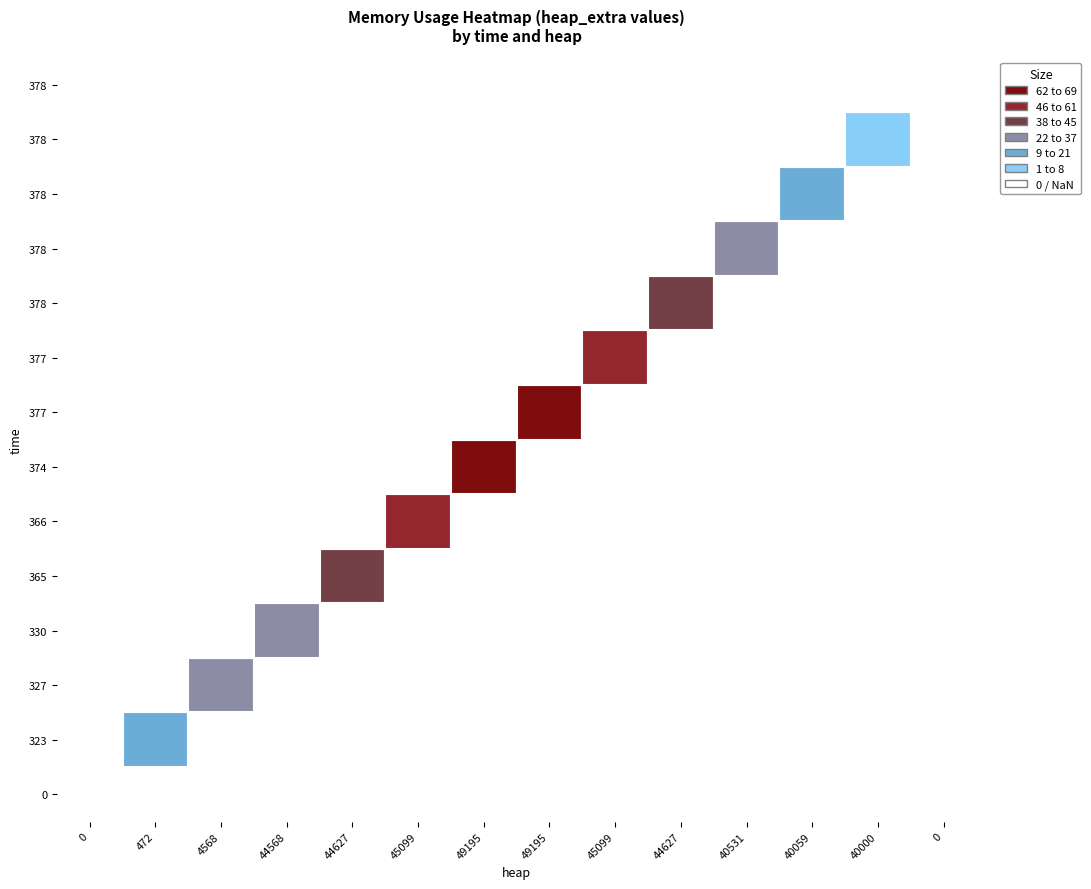

The value of 45099 at 2 is 0. True or false?

True